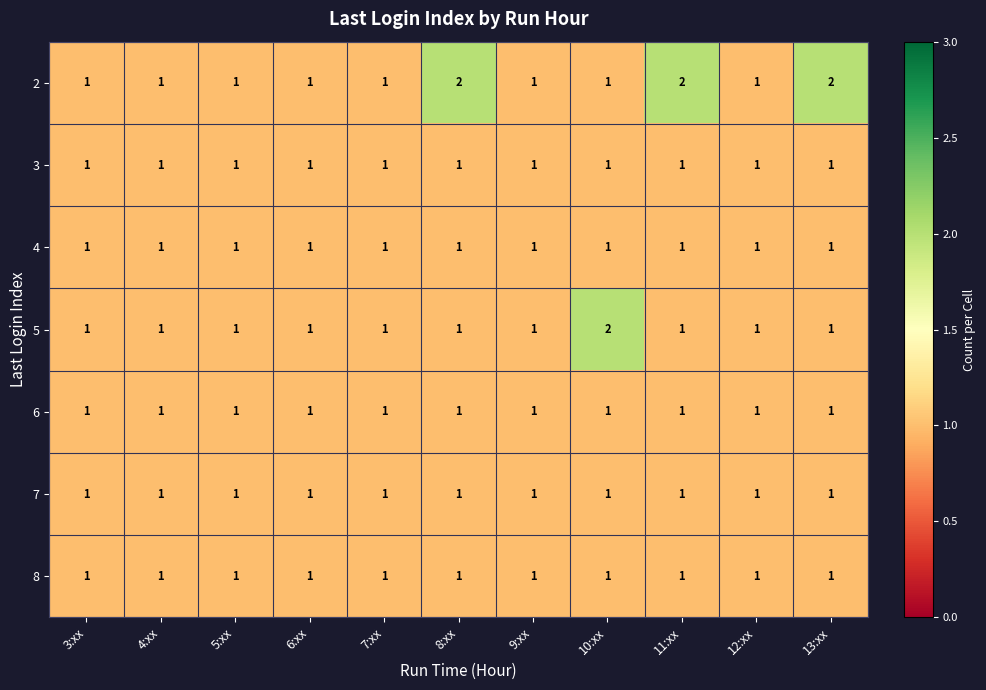

True or false: 7 has a value of 1 at 4:xx.

True